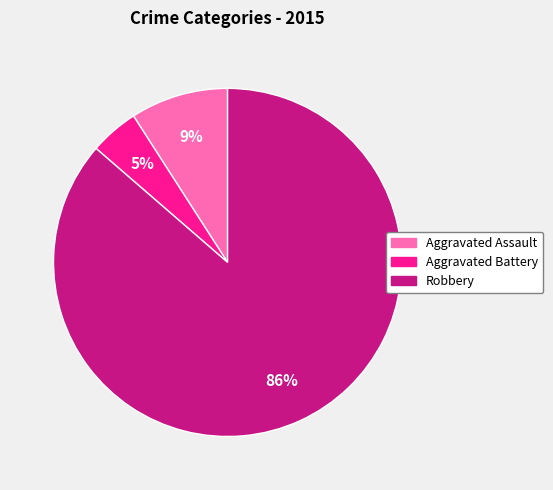

Which category has the biggest portion of the pie?

Robbery